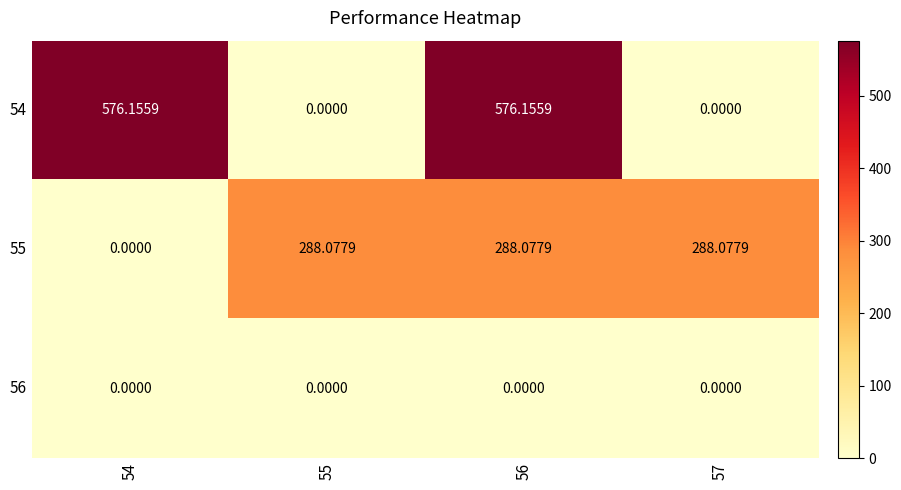

How many positive values does the 55 series have?

3